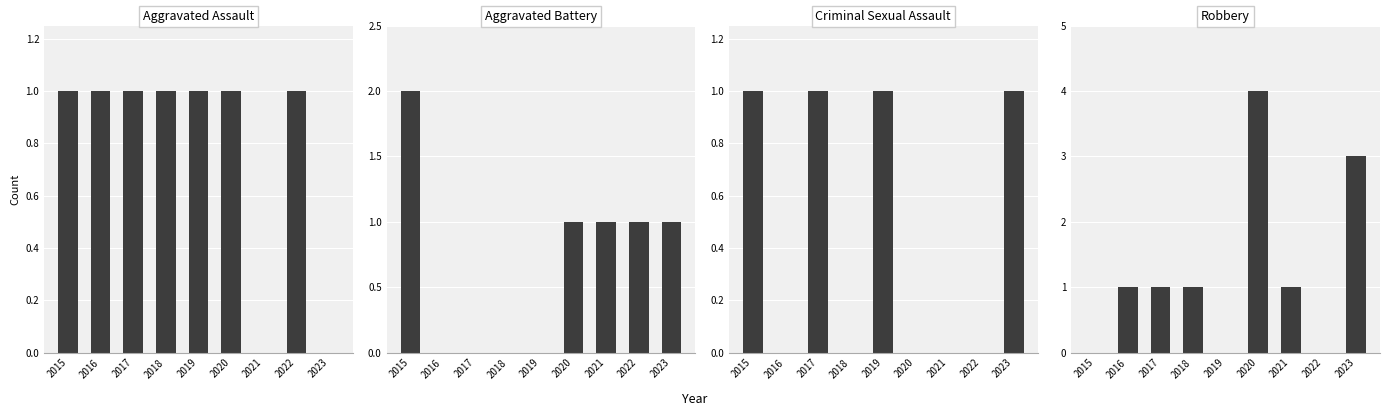

List the series in order of their peak value, highest first.

Robbery, Aggravated Battery, Aggravated Assault, Criminal Sexual Assault